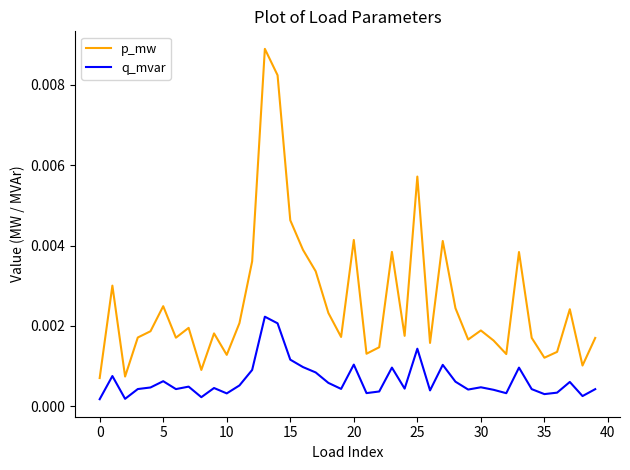

At how many categories does at least one series exceed 0?

40